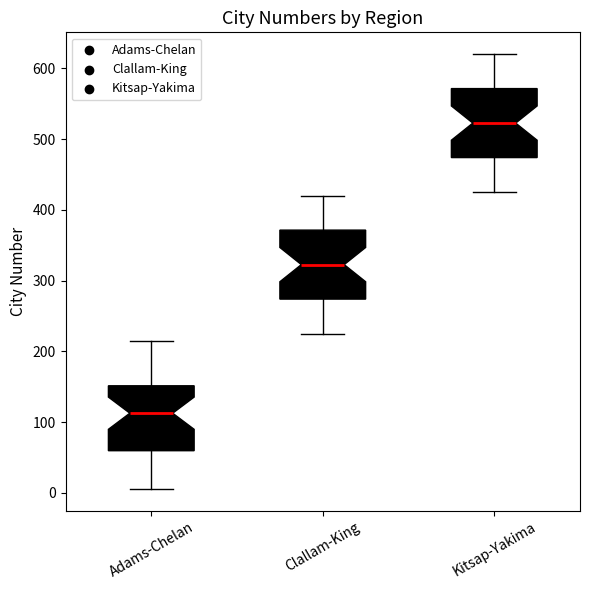

Reading left to right, read every box against the y-axis: the position of its median line, the range the box covers, and the ends of its whiskers. The values are not printed on the chart, so give them approximately, as read against the axis.

Adams-Chelan: median 110, box 60 to 150, whiskers 10 to 220
Clallam-King: median 320, box 270 to 370, whiskers 230 to 420
Kitsap-Yakima: median 520, box 470 to 570, whiskers 430 to 620